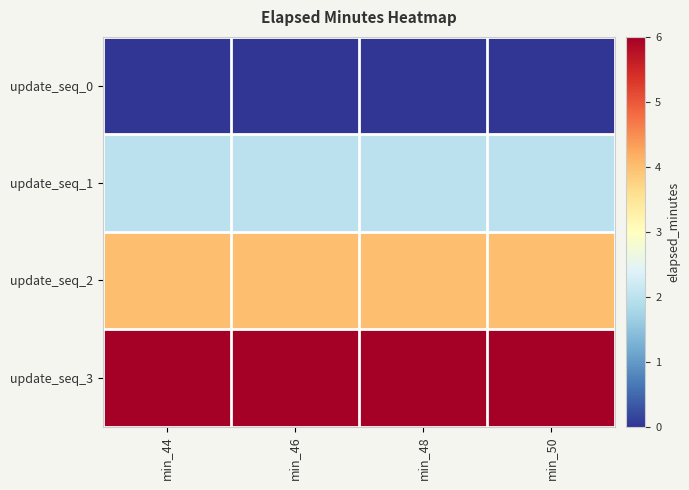

Reading left to right, extract all data points from this chart.

update_seq_0: min_44=0	min_46=0	min_48=0	min_50=0
update_seq_1: min_44=2	min_46=2	min_48=2	min_50=2
update_seq_2: min_44=4	min_46=4	min_48=4	min_50=4
update_seq_3: min_44=6	min_46=6	min_48=6	min_50=6